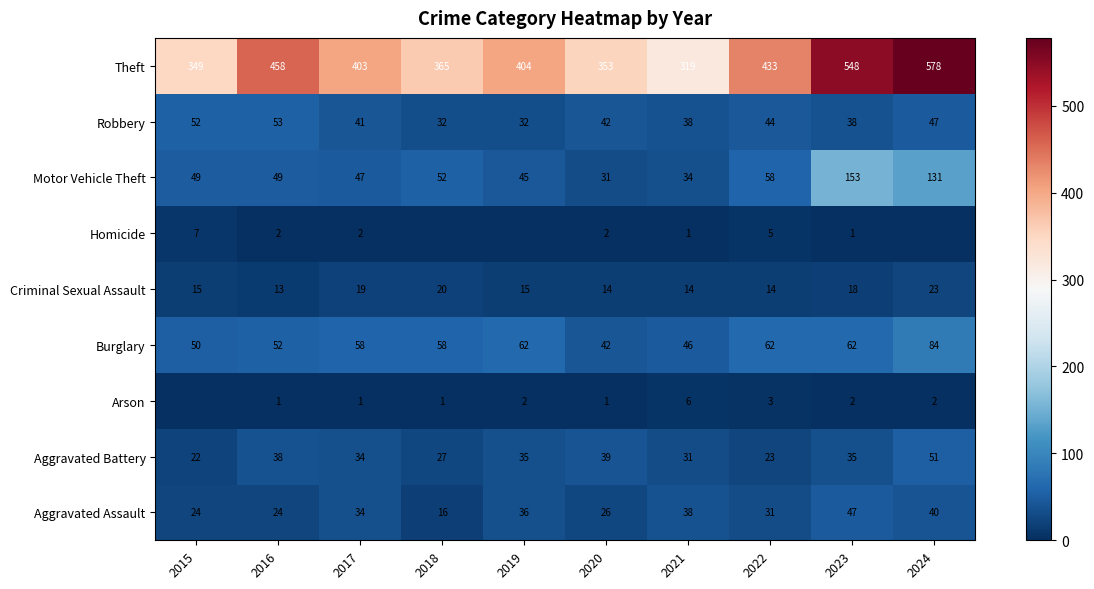

What is the total value across all series at 2015?

568